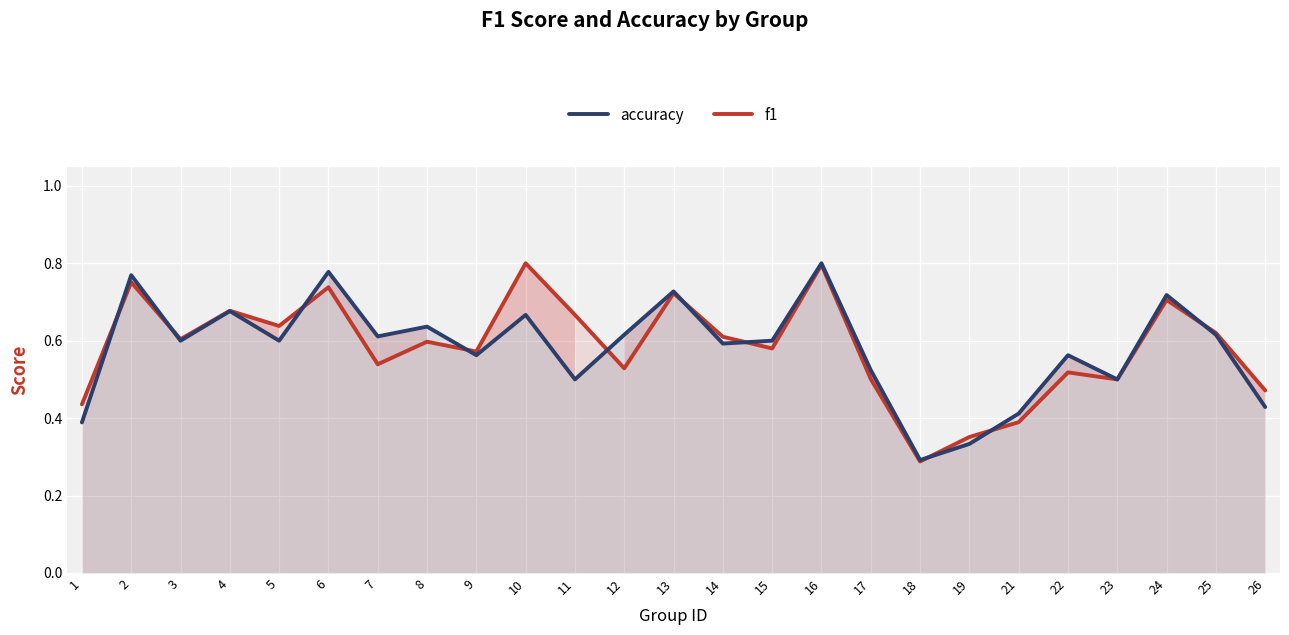

Which has a higher value, 14 or 26?

14